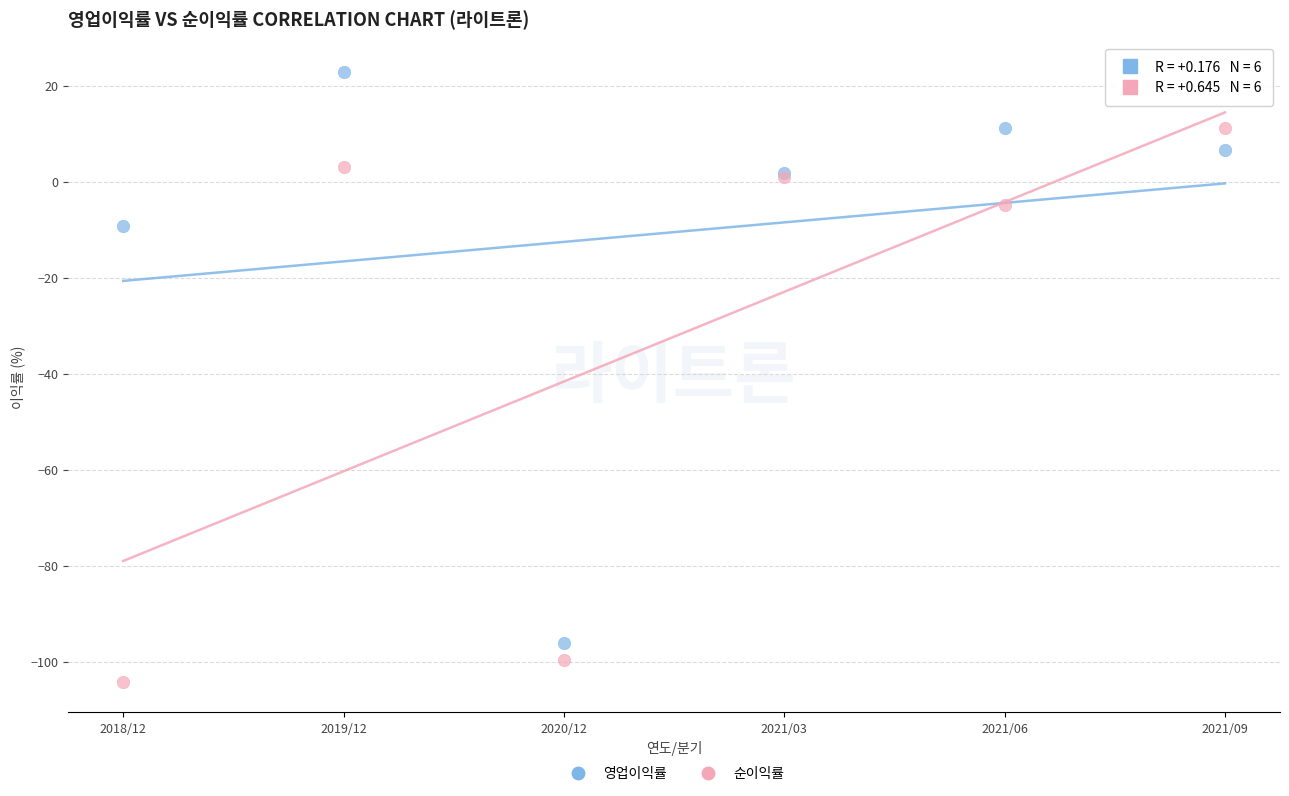

What are all the series names shown in the legend?

영업이익률, 순이익률